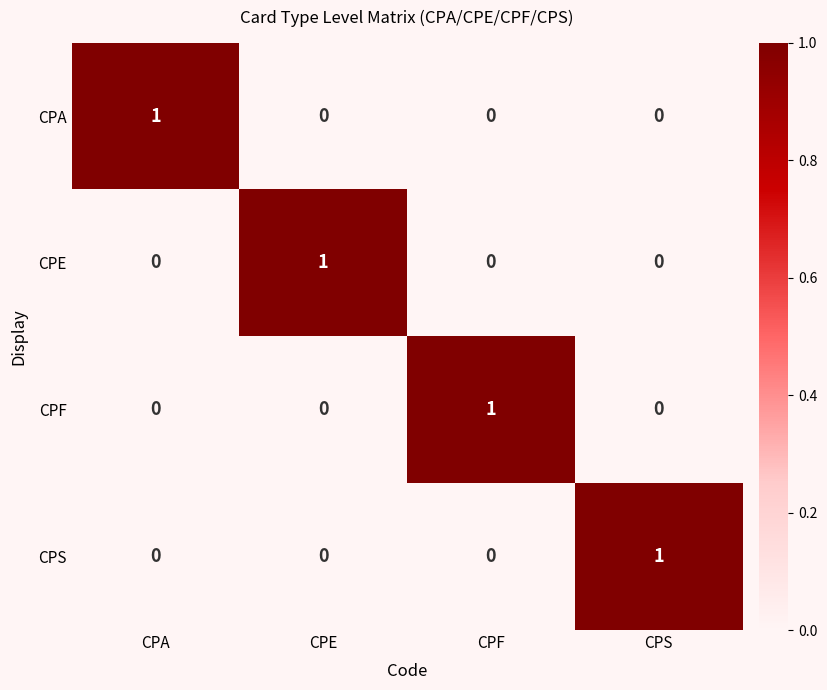

At how many categories does at least one series exceed 0?

4